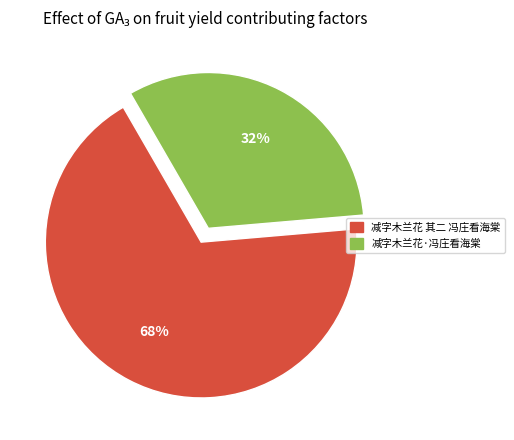

Do 减字木兰花 其二 冯庄看海棠 and 减字木兰花·冯庄看海棠 together represent more than half of the pie?

Yes